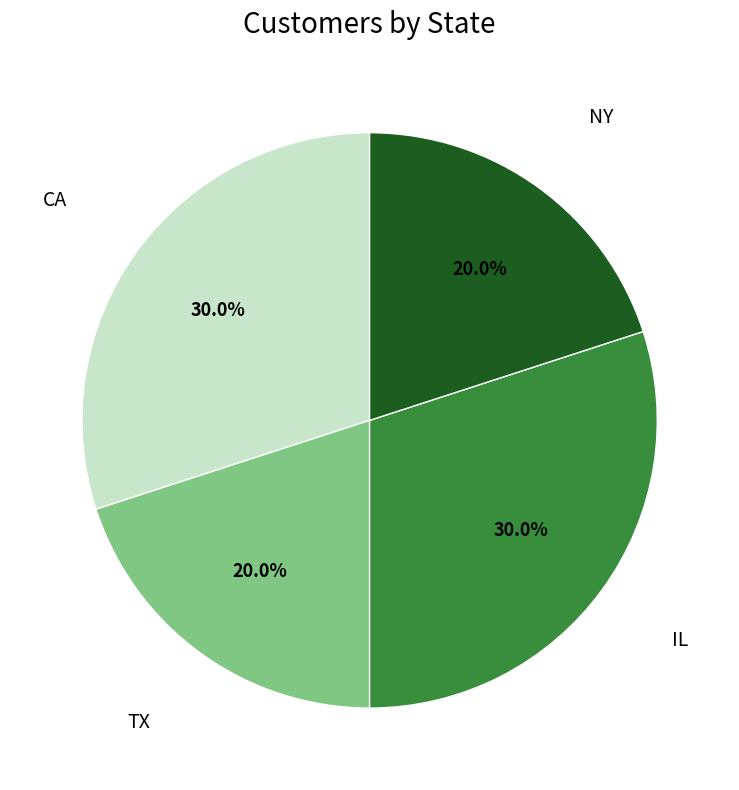

Is there any slice that represents more than half of the pie?

No